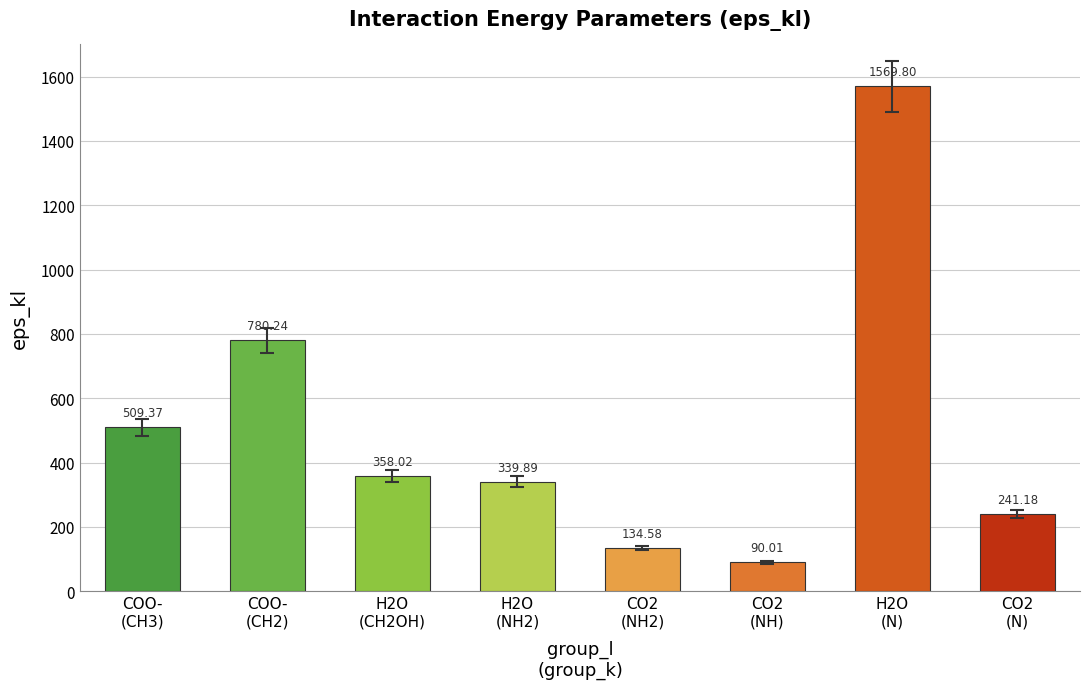

Which label corresponds to the largest value in the chart?

H2O
(N)